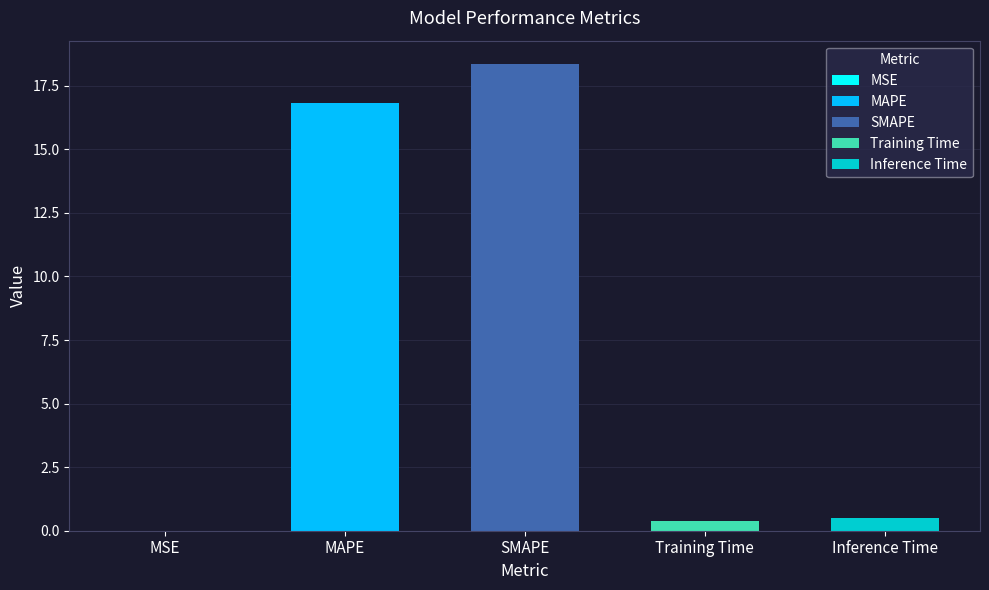

The chart shows a value of 0.0 at MSE. True or false?

False